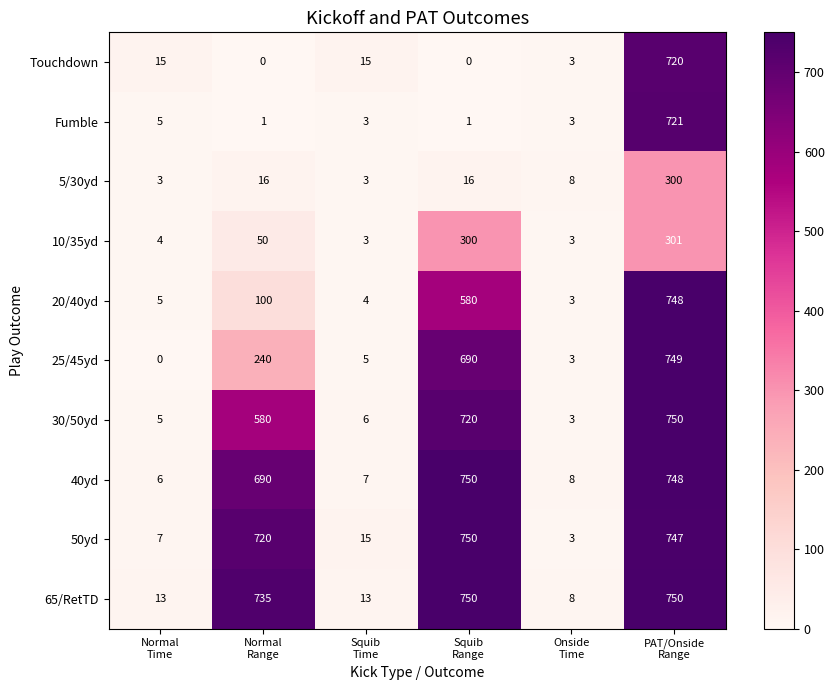

Which series has the largest total across all categories?

65/RetTD